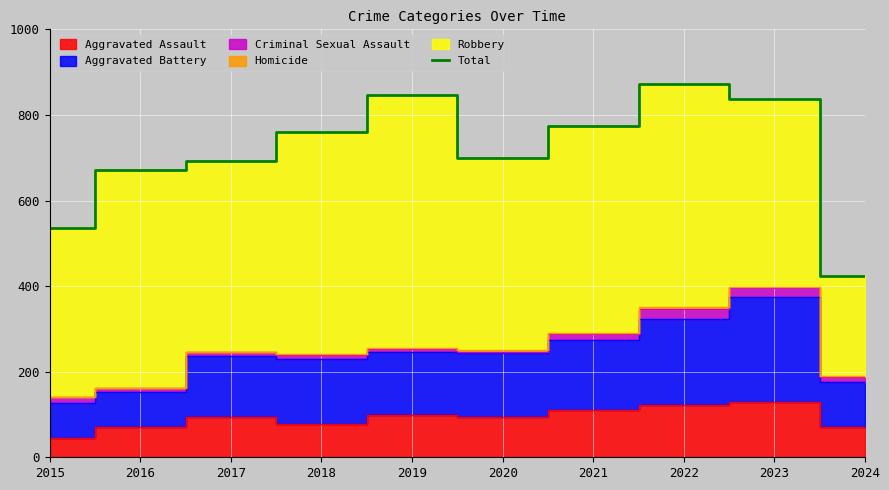

At which label is Total closest to 648?

2016